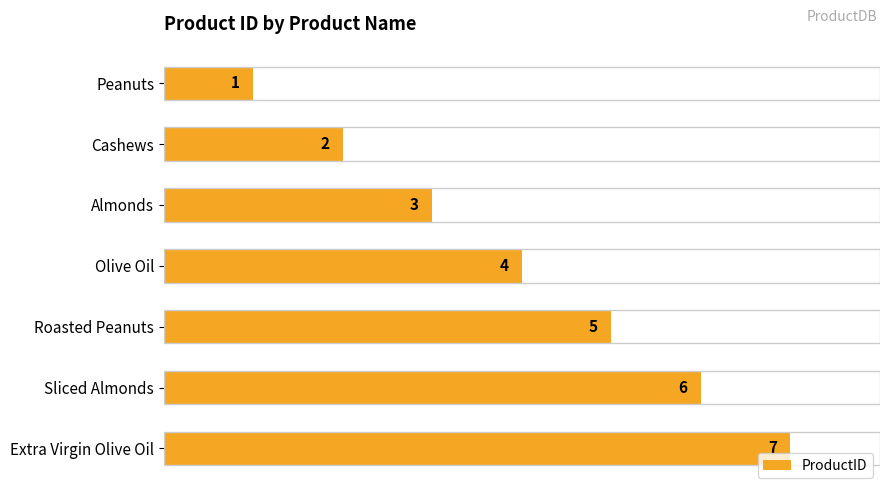

Rank the categories by value from highest to lowest.

Extra Virgin Olive Oil, Sliced Almonds, Roasted Peanuts, Olive Oil, Almonds, Cashews, Peanuts